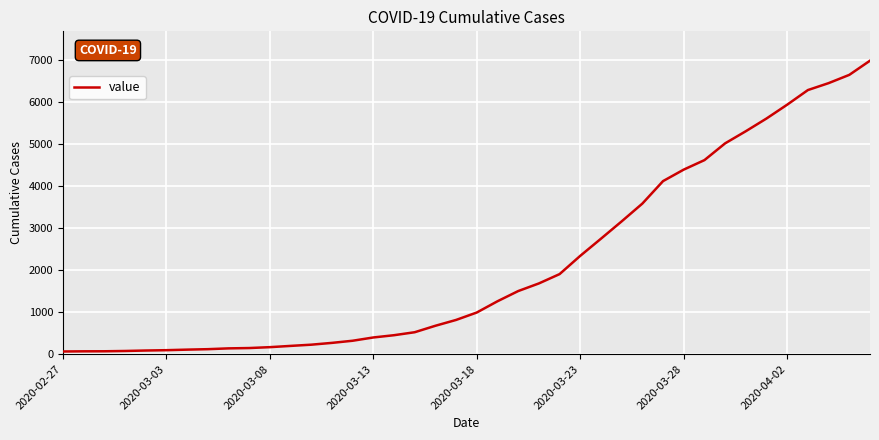

What is the maximum value shown in the chart?

6995